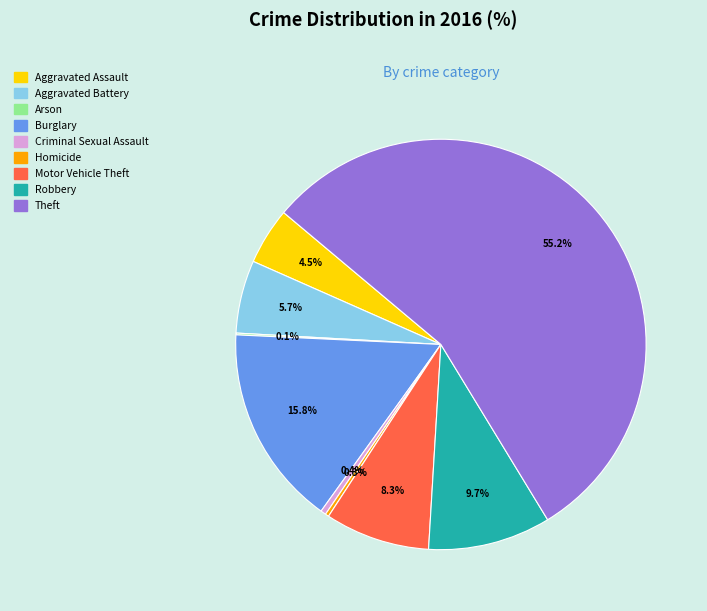

Do Homicide and Burglary together represent more than half of the pie?

No